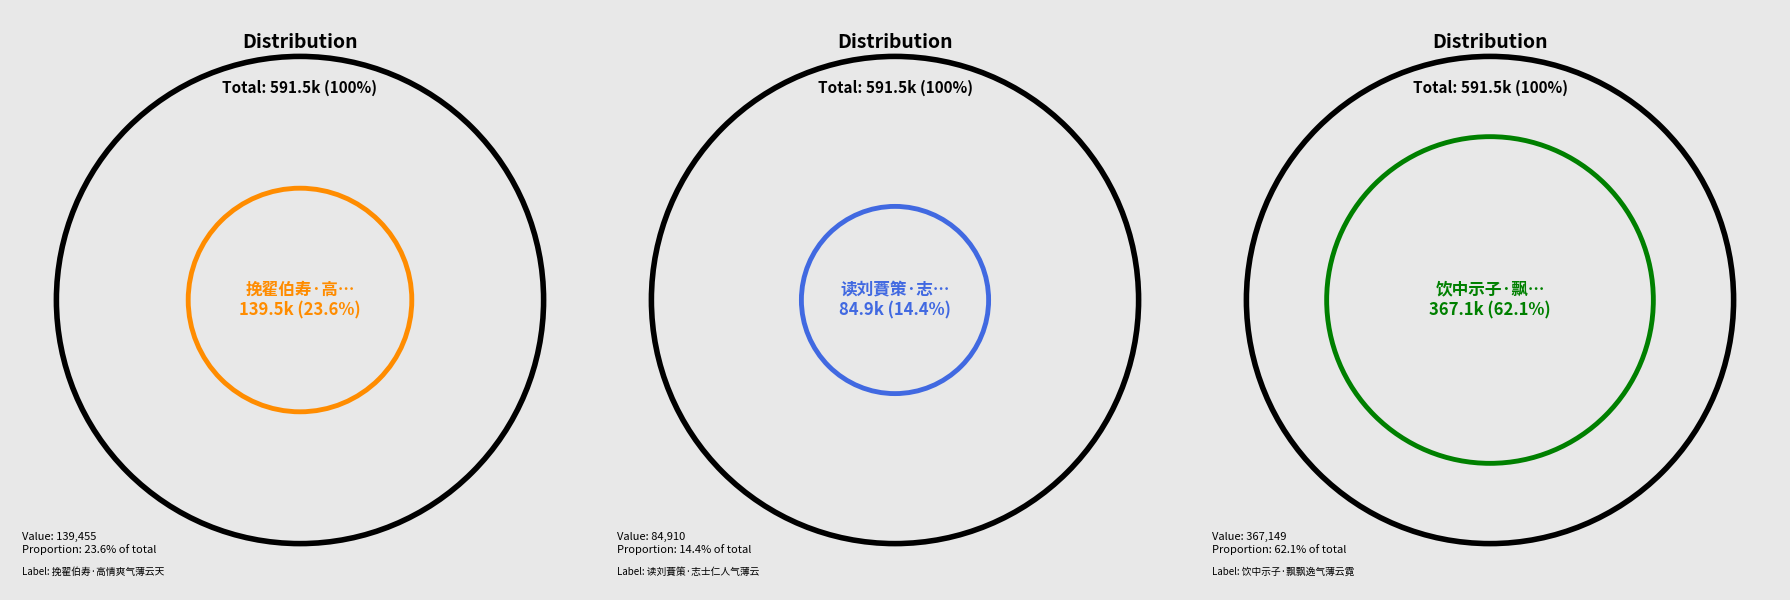

What portion of the pie excludes 读刘蕡策·志士仁人气薄云?

85.6%